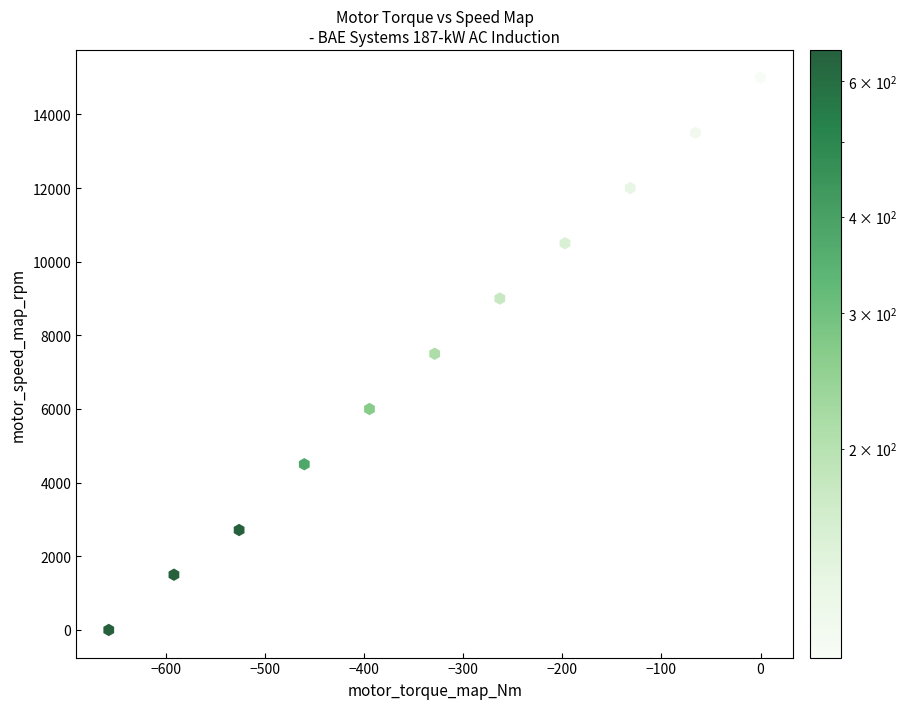

What is the range of Y values (max minus min)?

15000.0